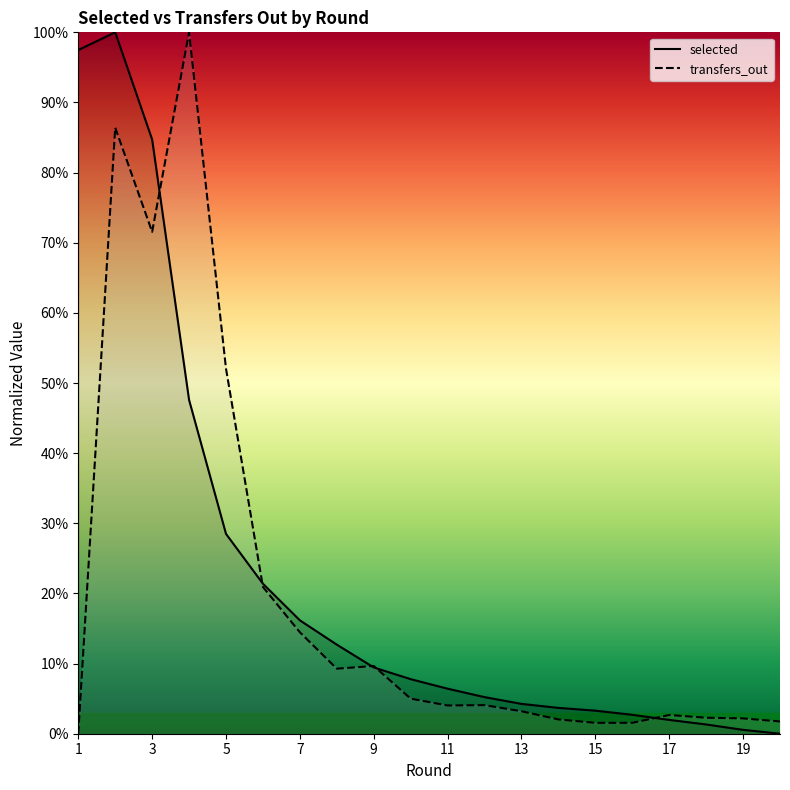

What is the average value of the transfers_out series?

19.7